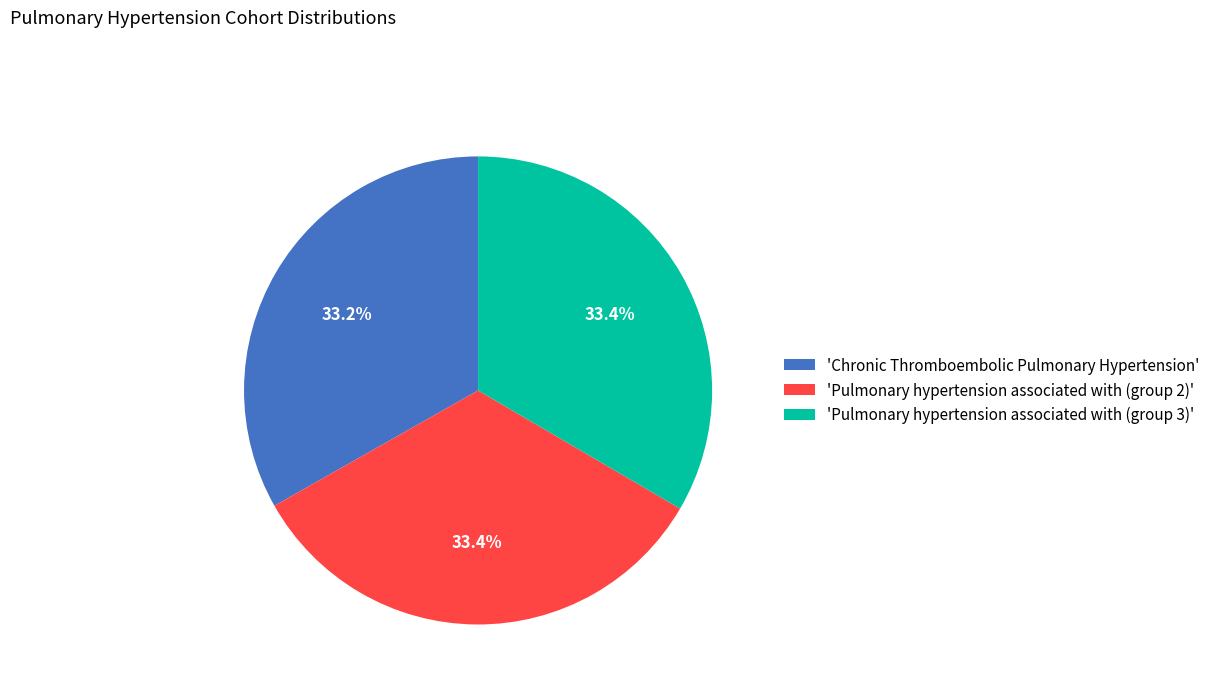

How many segments does this pie chart have?

3